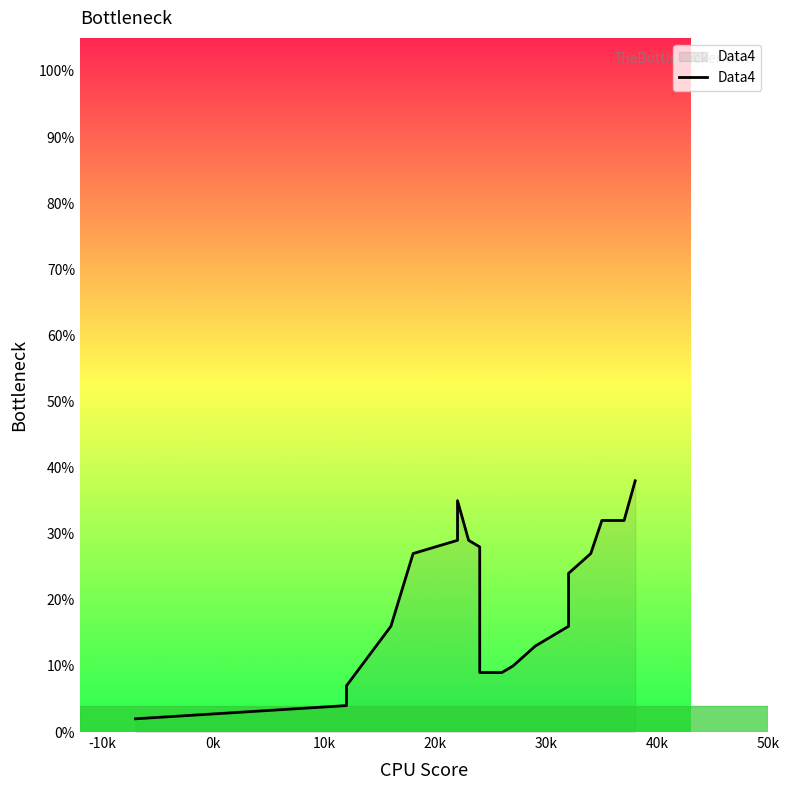

What is the label of the 20th point from the right?

0k